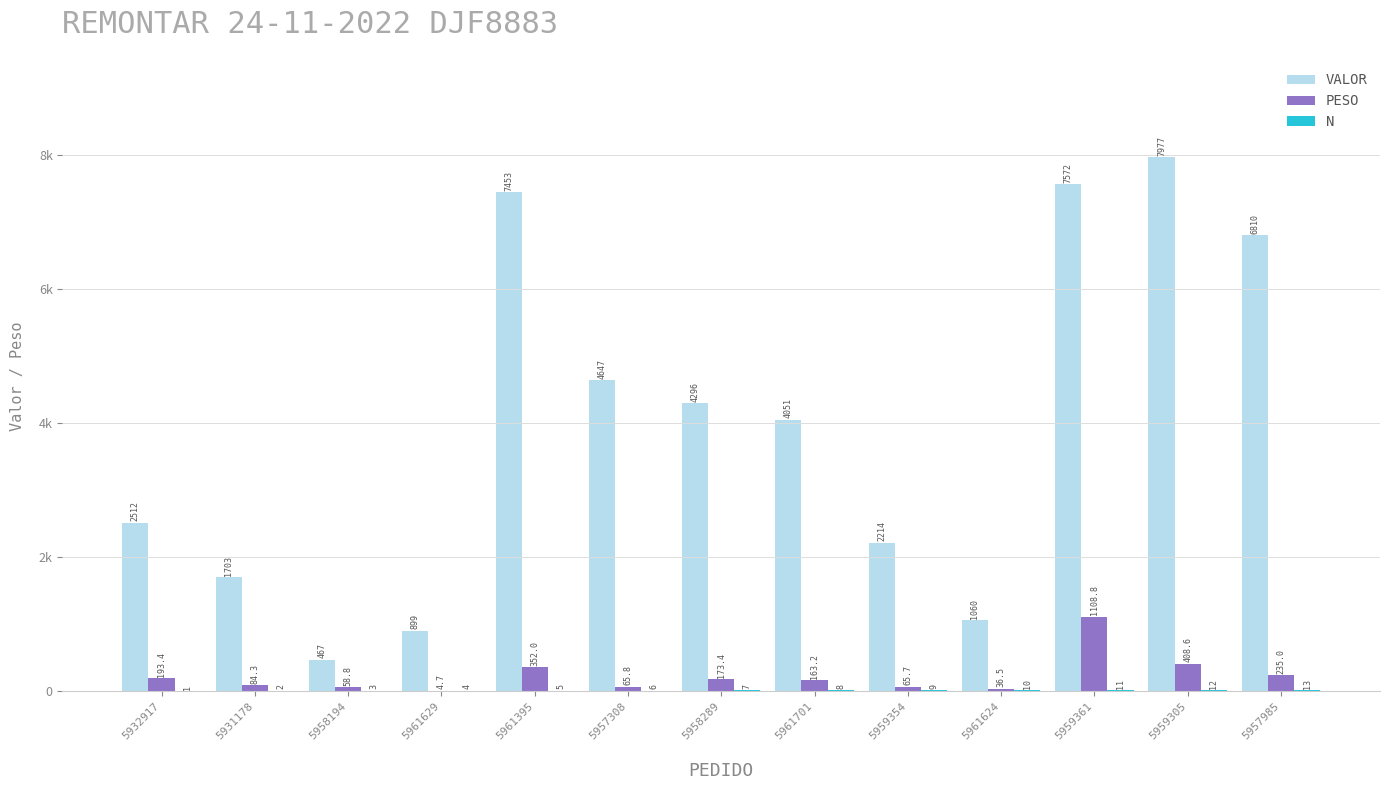

At which category is the sum across all series the highest?

5959361